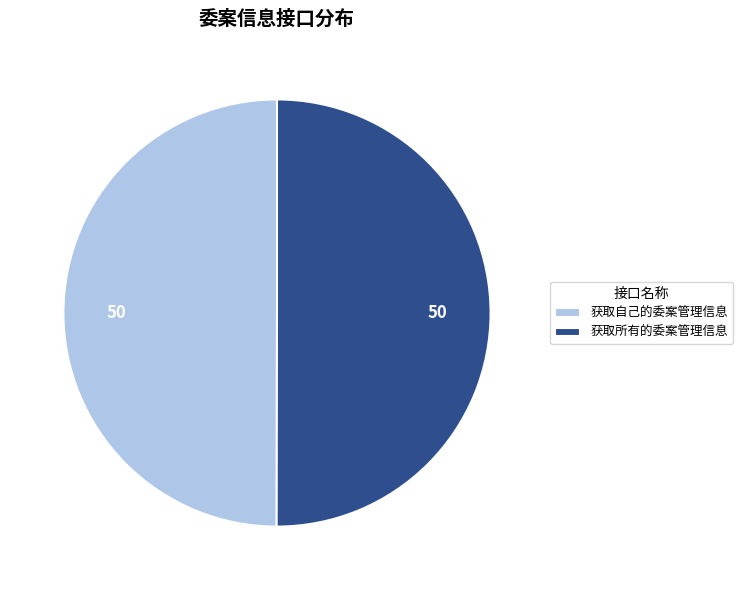

Do 获取所有的委案管理信息 and 获取自己的委案管理信息 together represent more than half of the pie?

Yes